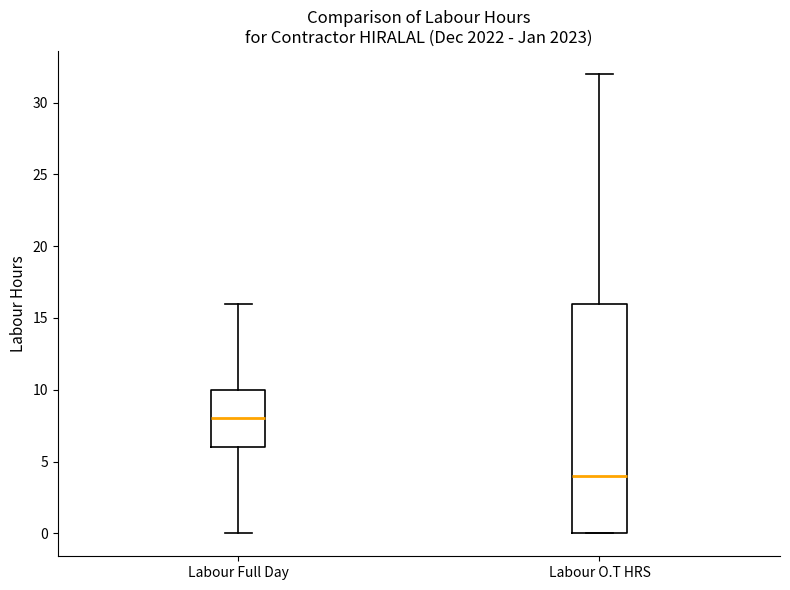

Comparing the boxes themselves (not the whiskers), which one is the tallest?

Labour O.T HRS